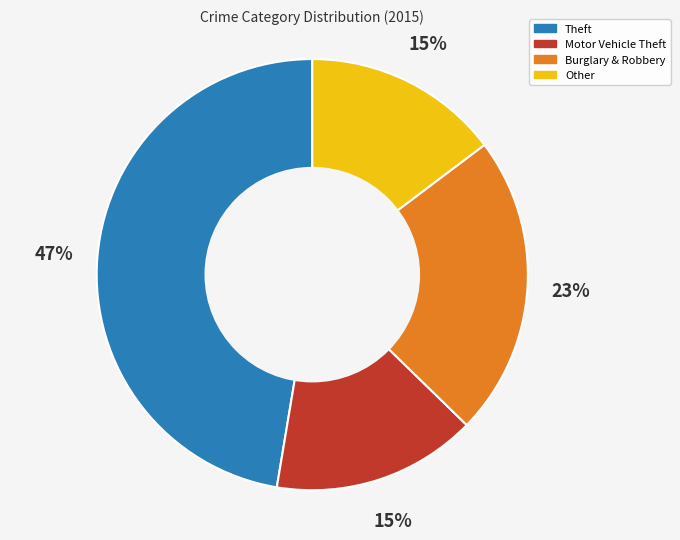

To the nearest percent, what is the average slice percentage?

25%